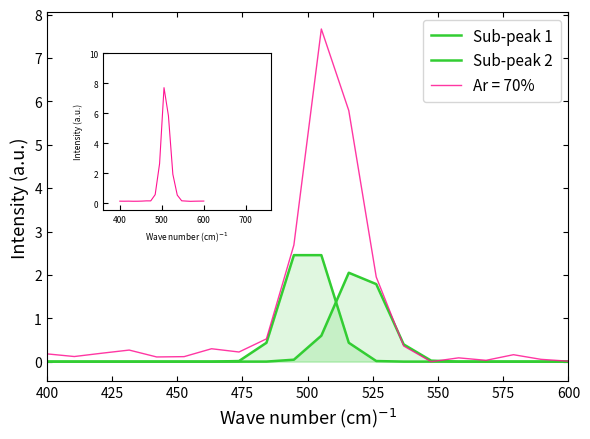

The value of row_1 overview at 550 is 0.2. True or false?

True